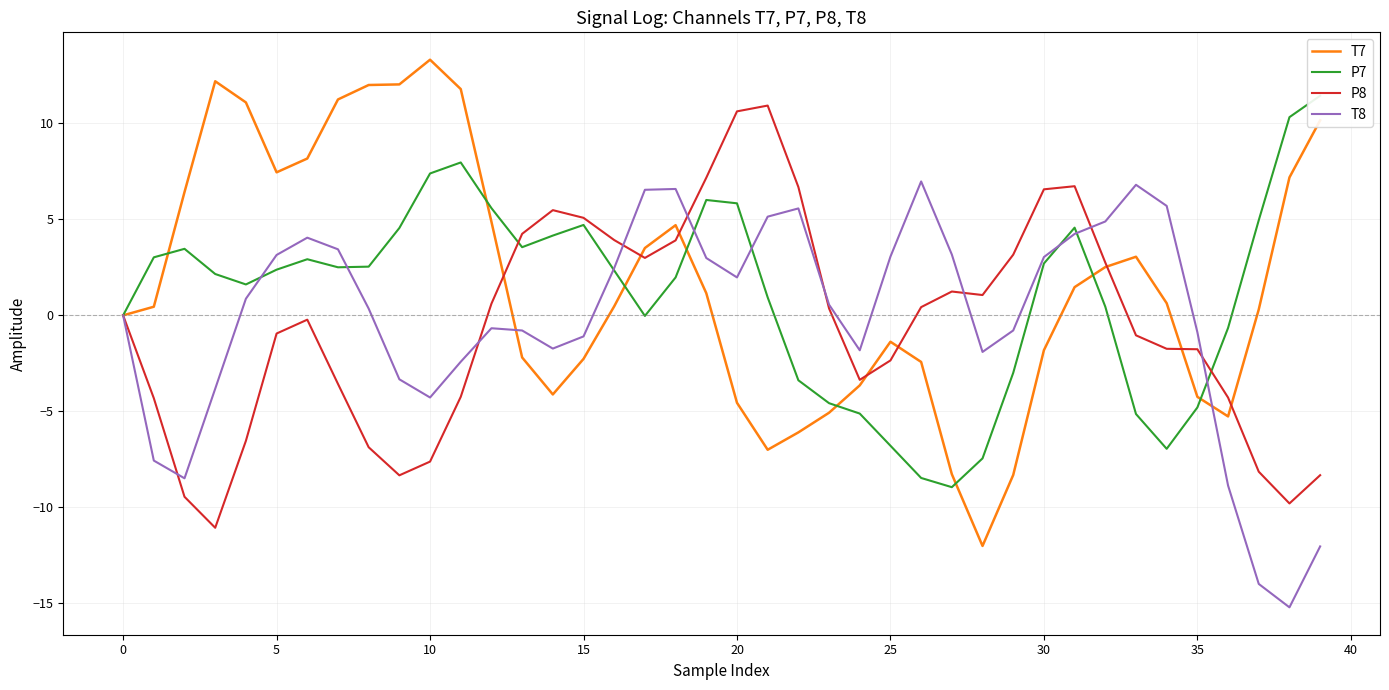

In P7, how many points are higher than both neighbors (excluding endpoints)?

6